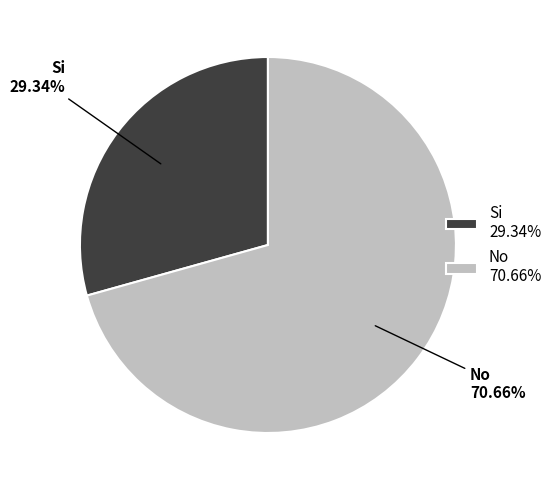

Approximately how many times larger is the value at No 70.66% compared to Si 29.34%?

2.4